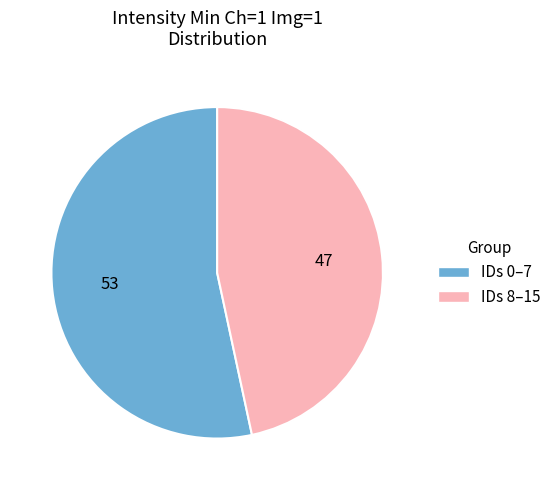

Does any single category account for the majority?

Yes